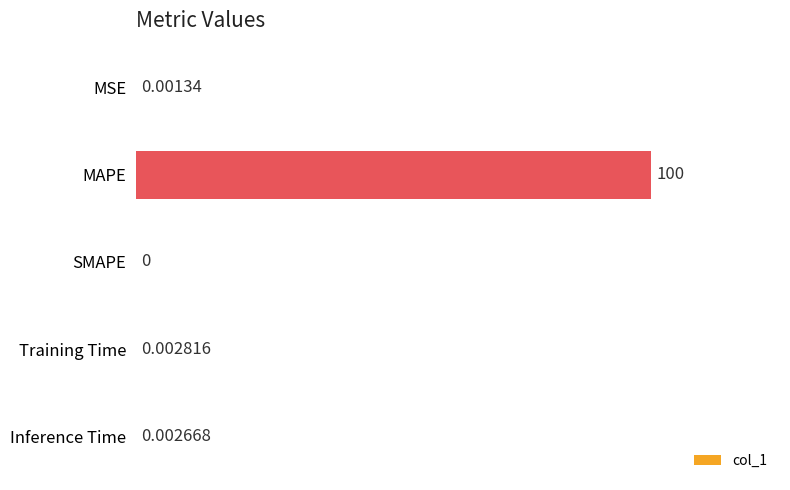

Between SMAPE and MSE, which is larger?

MSE